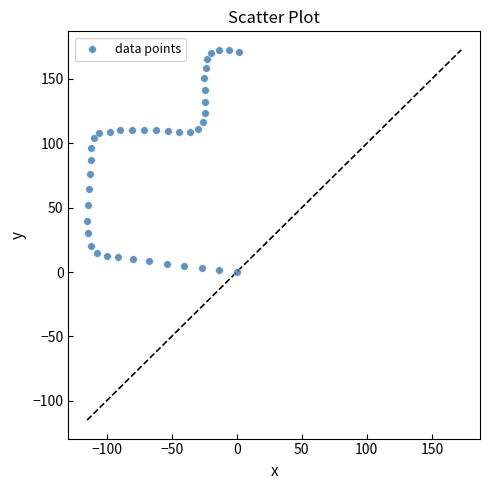

What is the range of Y values (max minus min)?

172.6